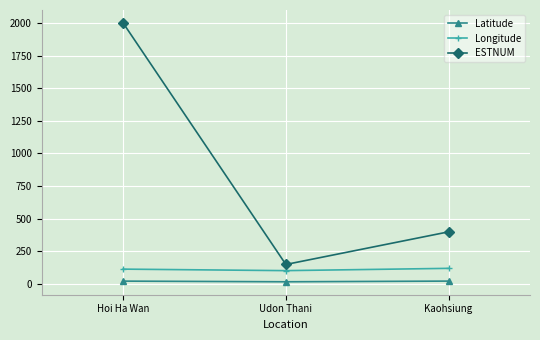

What is the minimum value shown in the chart?

17.4